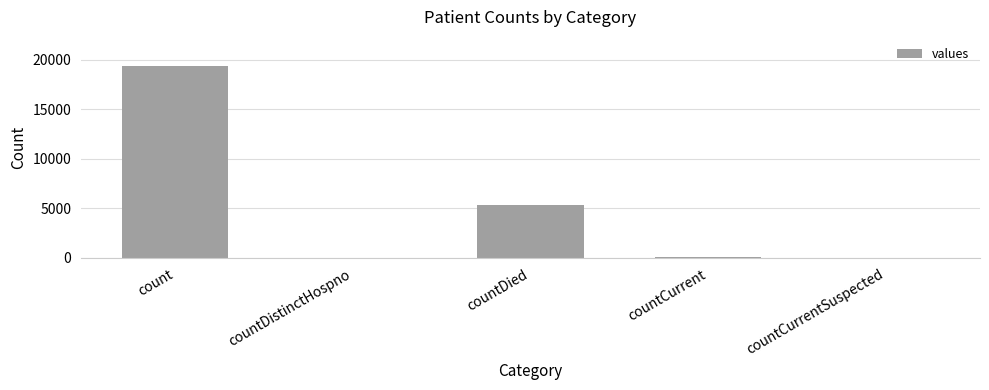

What is the sum of all values?

24875